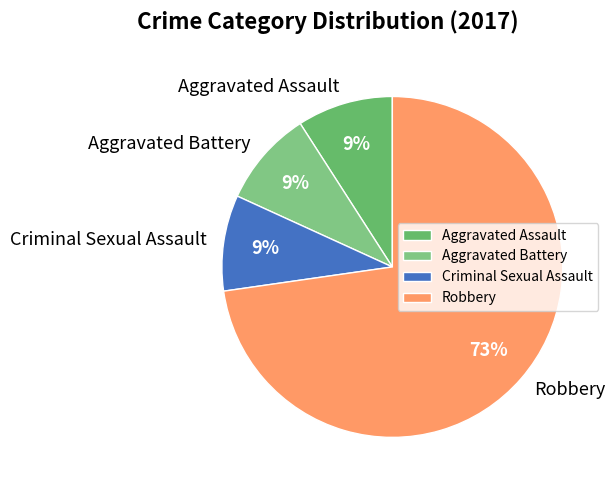

Is it true that Aggravated Assault is 1% of the pie?

False